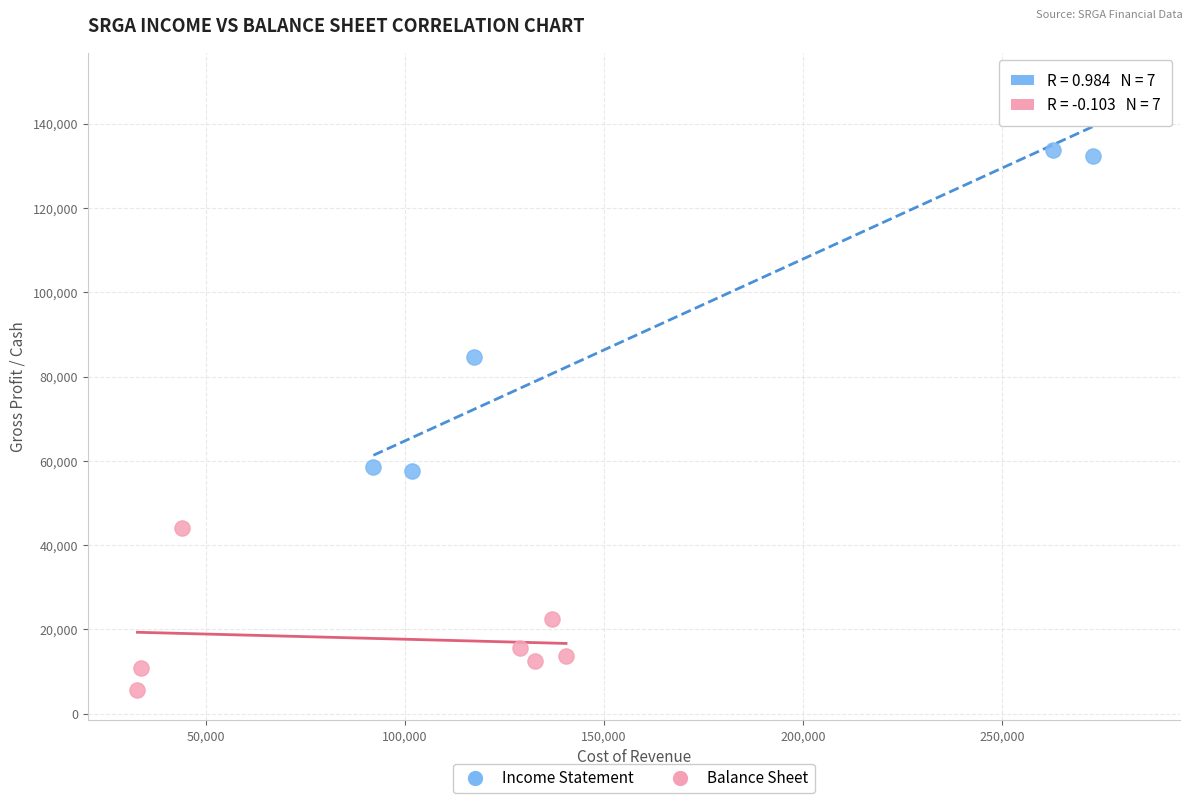

Which series contains the highest Y value?

Income Statement